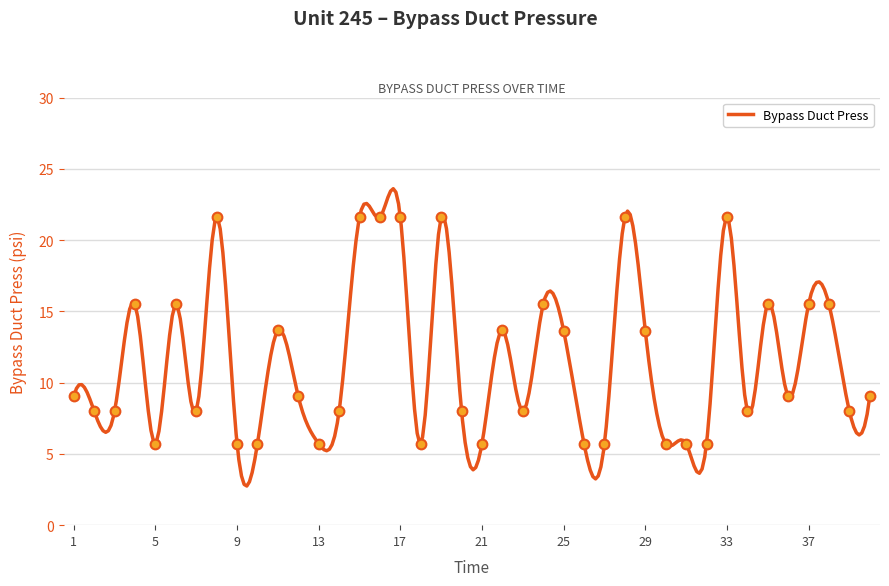

List the labels in order of value, largest first.

8, 15, 16, 17, 19, 28, 33, 24, 35, 4, 6, 37, 38, 11, 22, 25, 29, 1, 12, 36, 40, 2, 3, 7, 14, 20, 23, 34, 39, 5, 10, 13, 18, 21, 27, 30, 32, 9, 26, 31